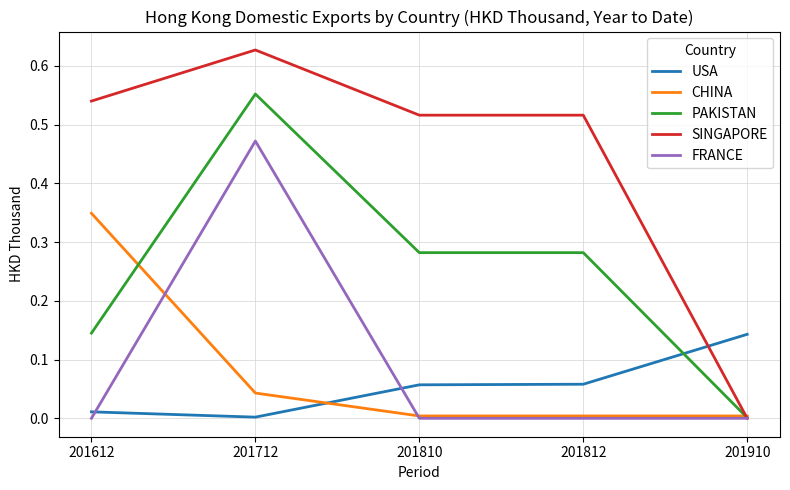

The SINGAPORE series shows 0.1 at 201812. True or false?

False